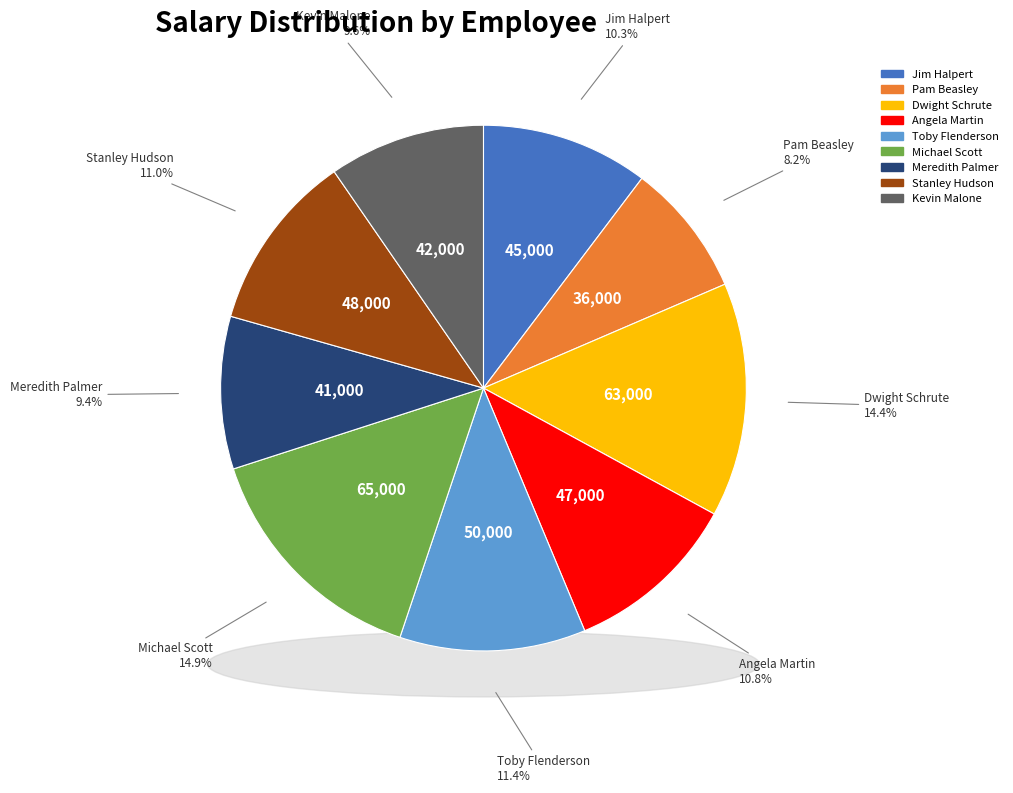

To the nearest percent, what percentage of the pie is Toby Flenderson?

11%